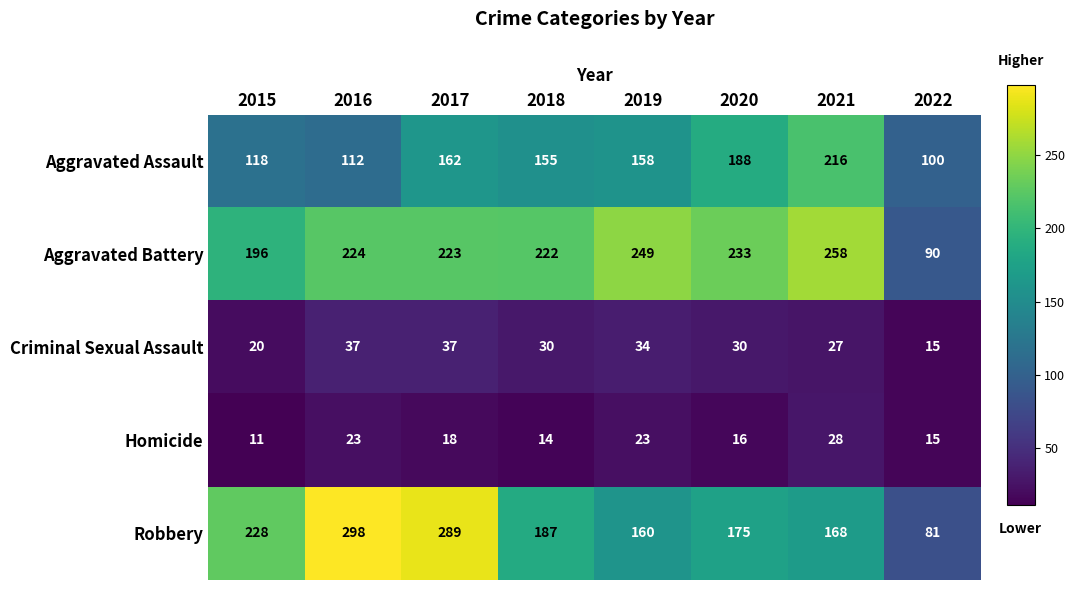

At which category is the sum across all series the highest?

2017